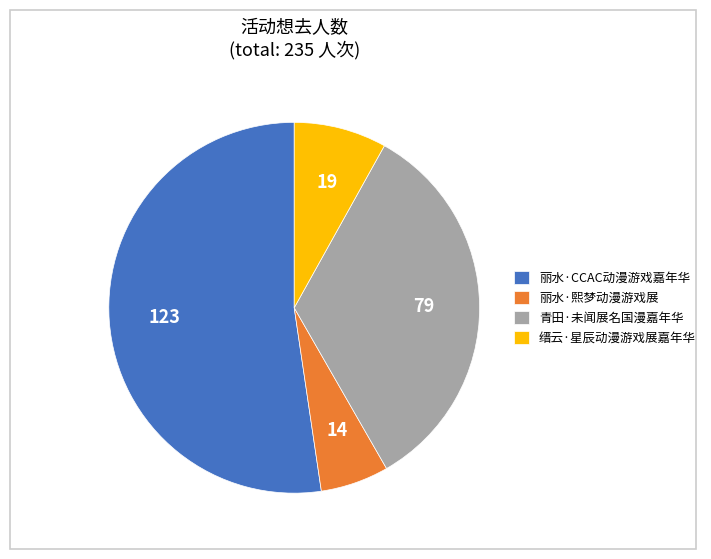

How many segments does this pie chart have?

4